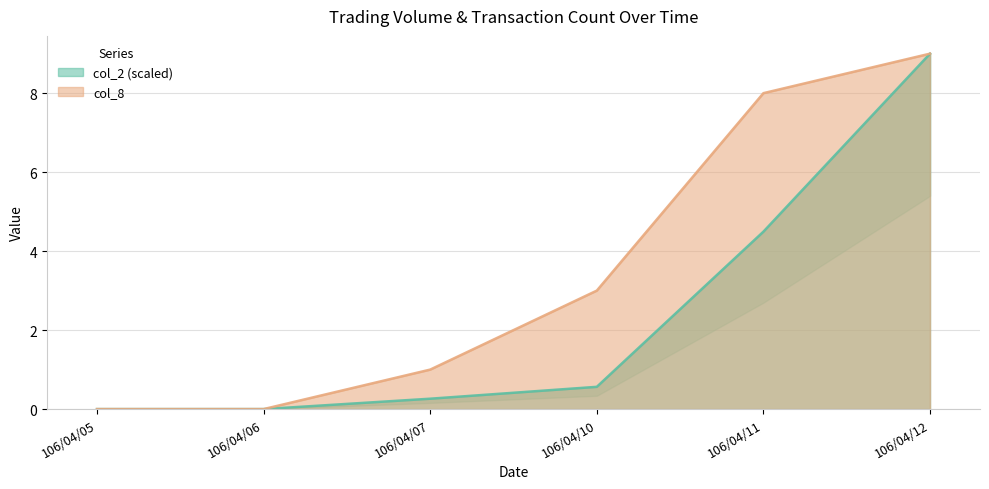

At which label does col_2 (scaled) reach its peak?

106/04/12